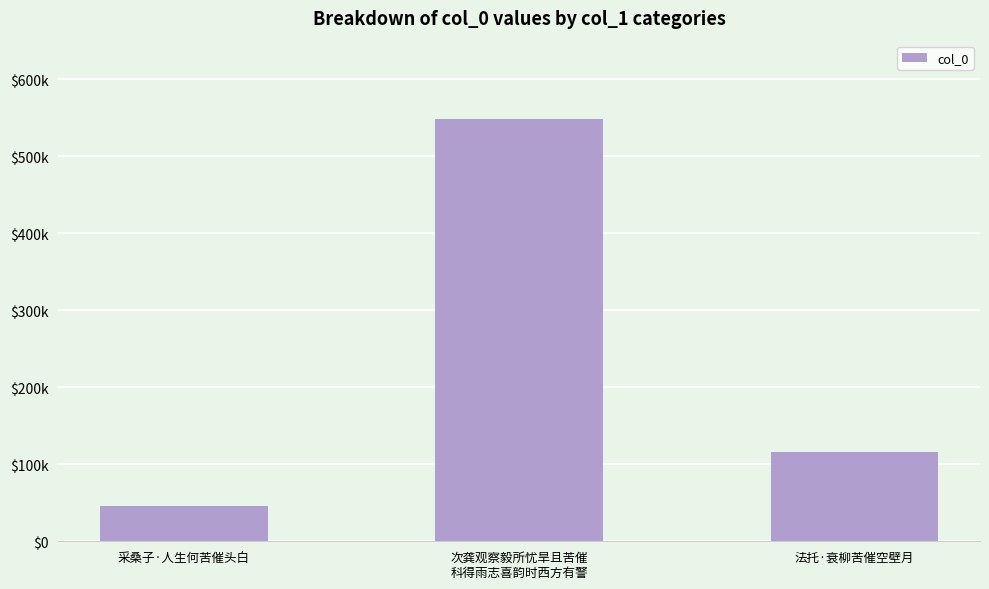

True or false: the data shows 865732 at 次龚观察毅所忧旱且苦催
科得雨志喜韵时西方有警.

False